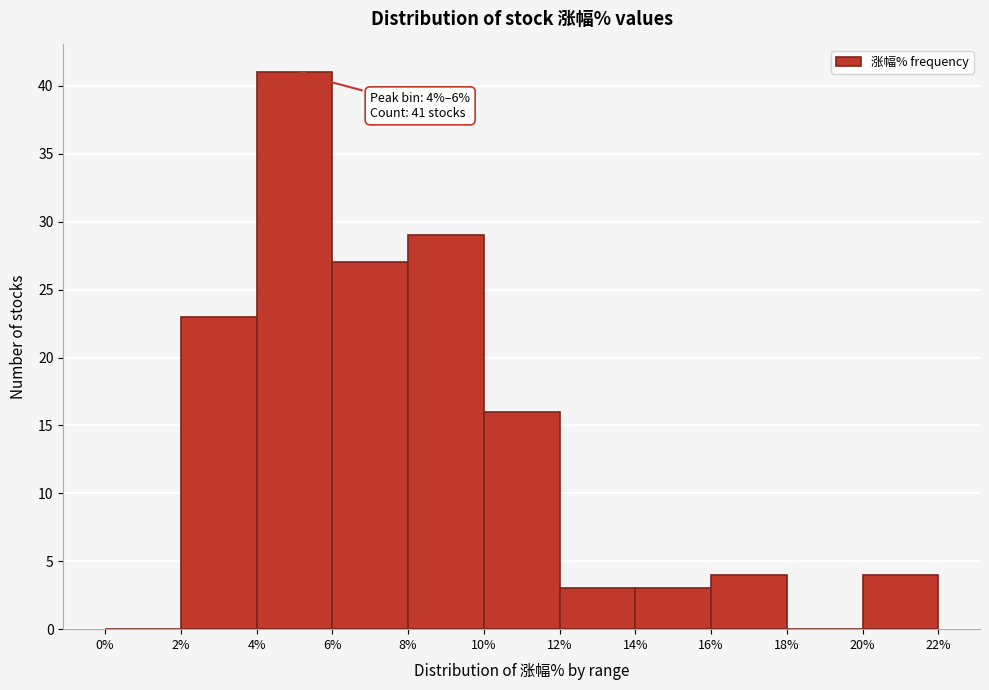

Over which range of the x-axis is the bar tallest?

4% to 6%